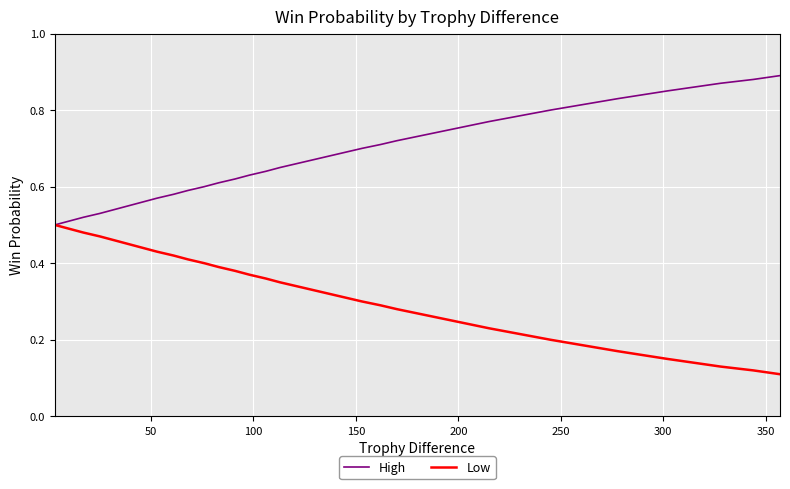

True or false: High has more than 0 interior local peaks.

False